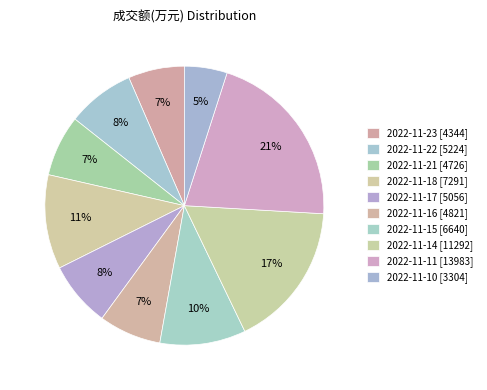

Is there a majority slice in this chart?

No